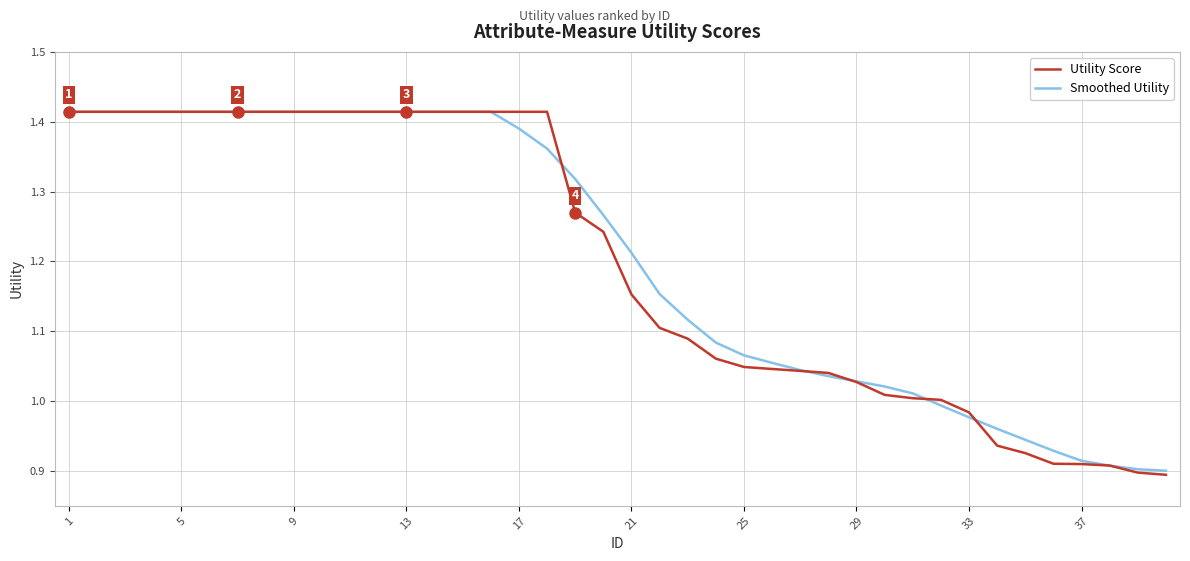

How many intersections are there between Smoothed Utility and Utility Score?

7